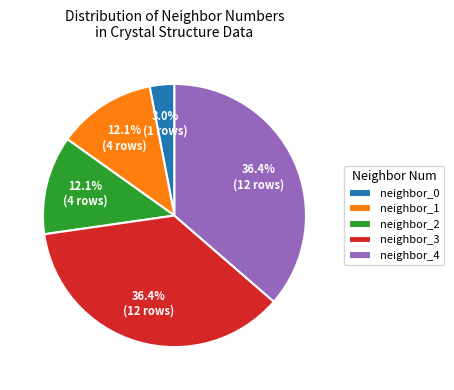

To the nearest percent, what is the average slice percentage?

20%